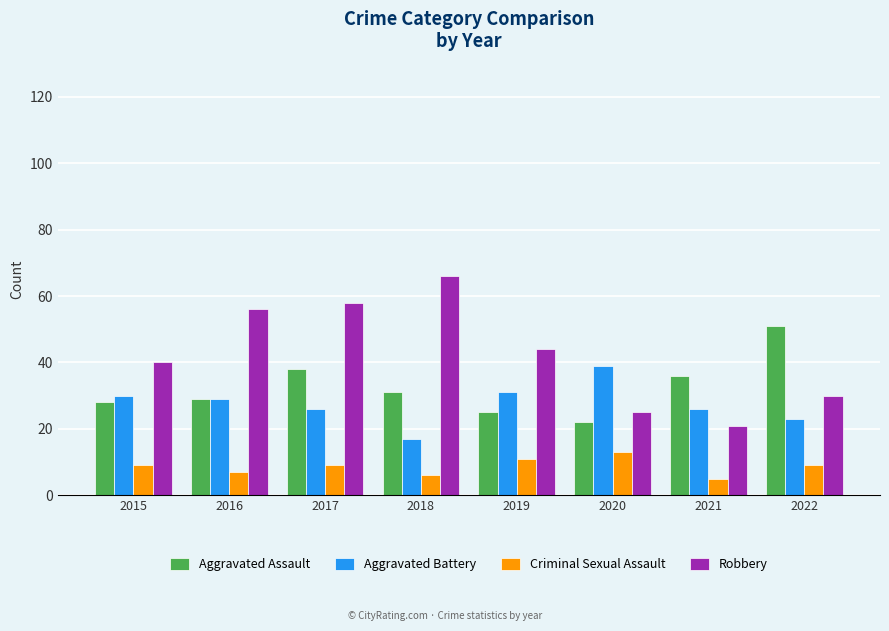

Which series has the largest total across all categories?

Robbery